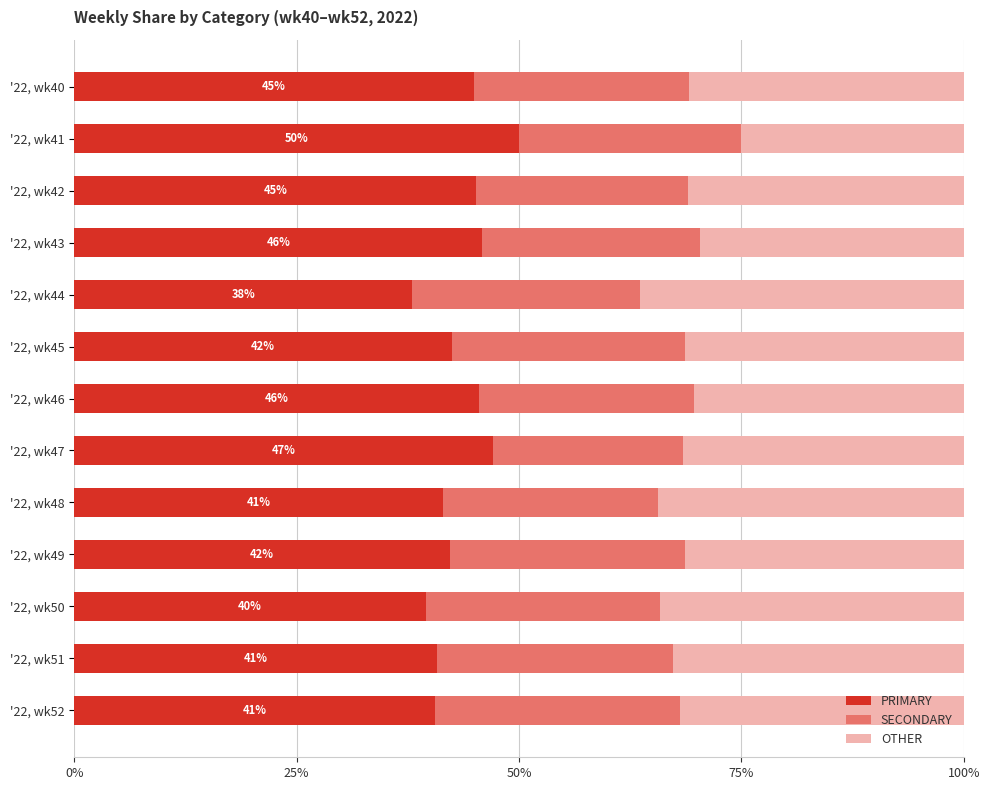

What is the total value across all series at '22, wk43?

100.0